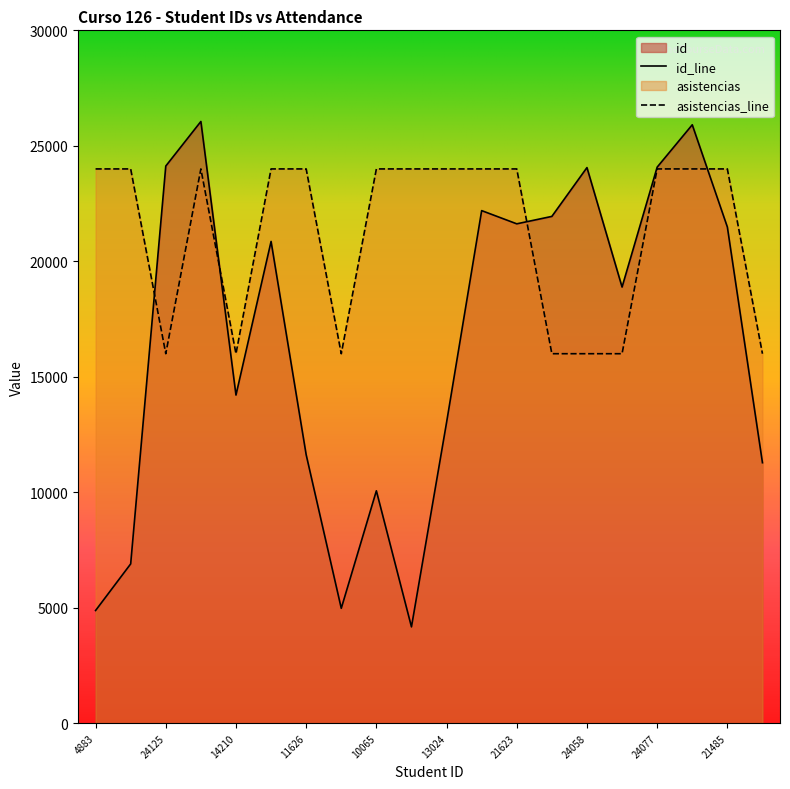

The id series shows 22195 at 22195. True or false?

True